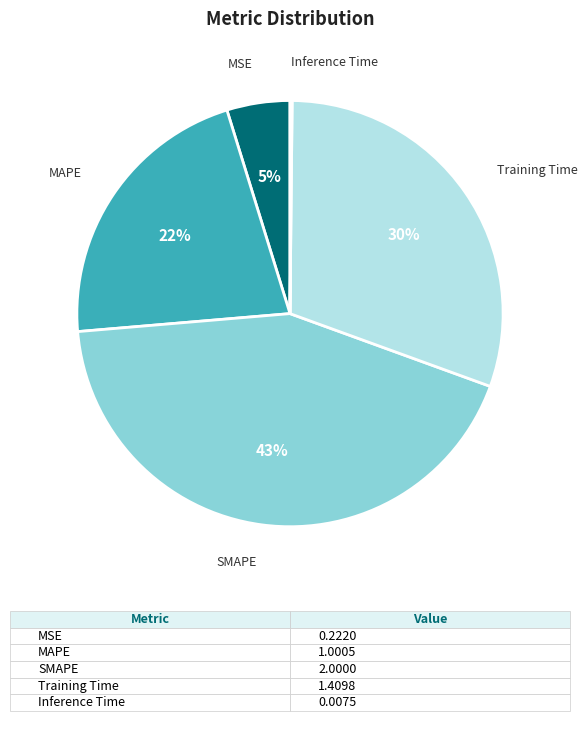

To the nearest percent, what is the difference between the largest and smallest slice percentages?

43%